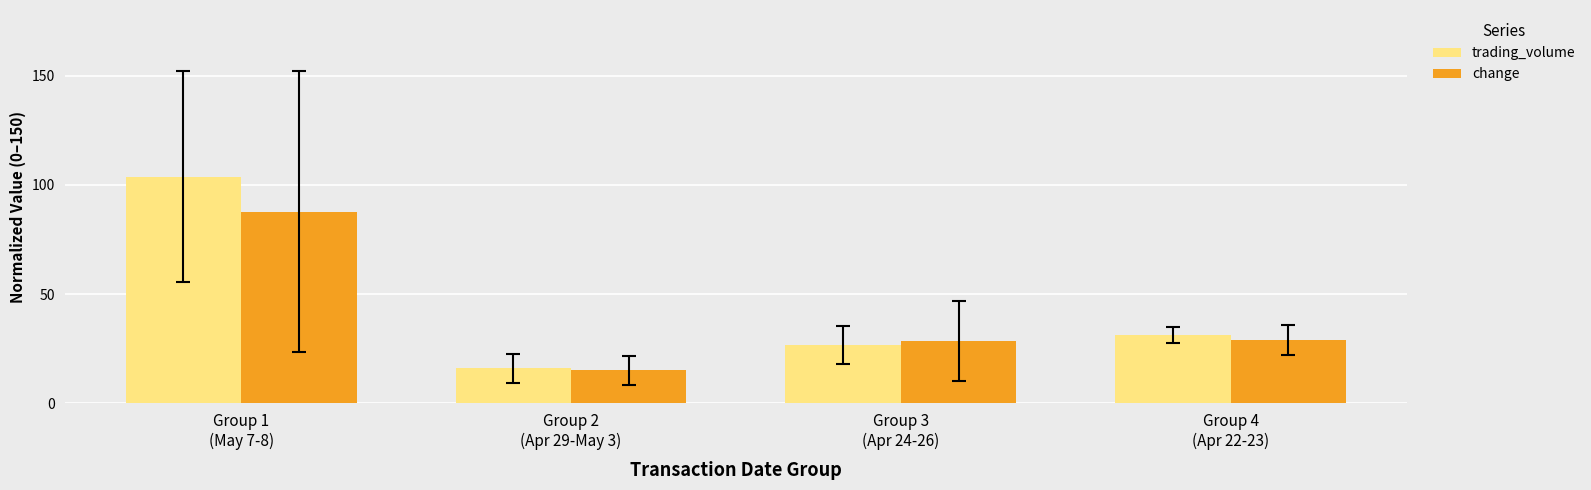

At which label is trading_volume closest to 59?

Group 4
(Apr 22-23)